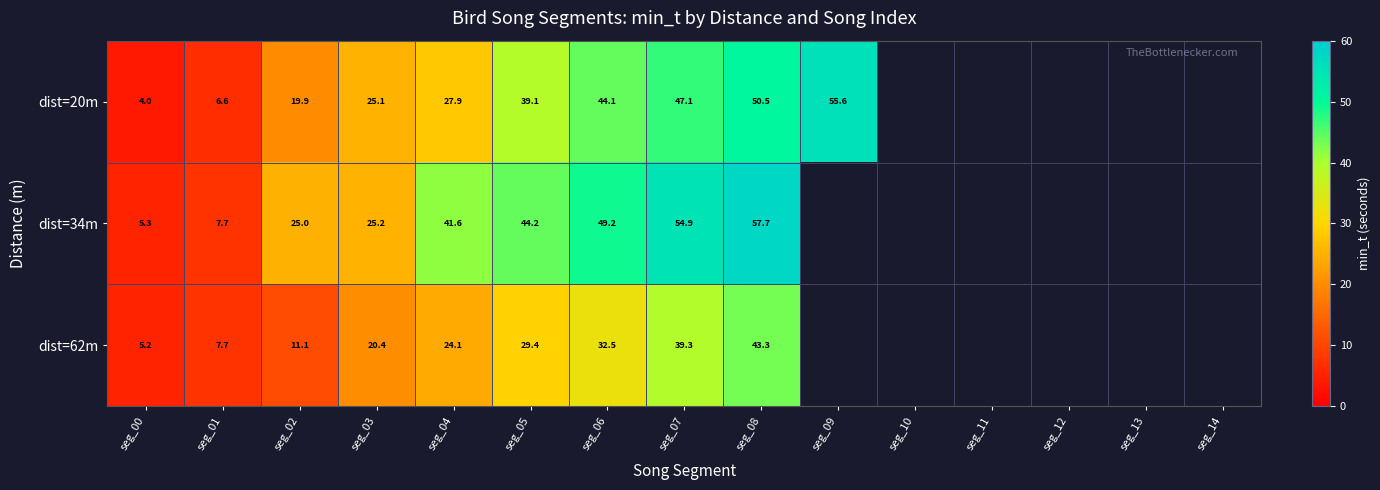

Is the value of dist=34m at seg_00 greater than the value of dist=20m at seg_05?

No